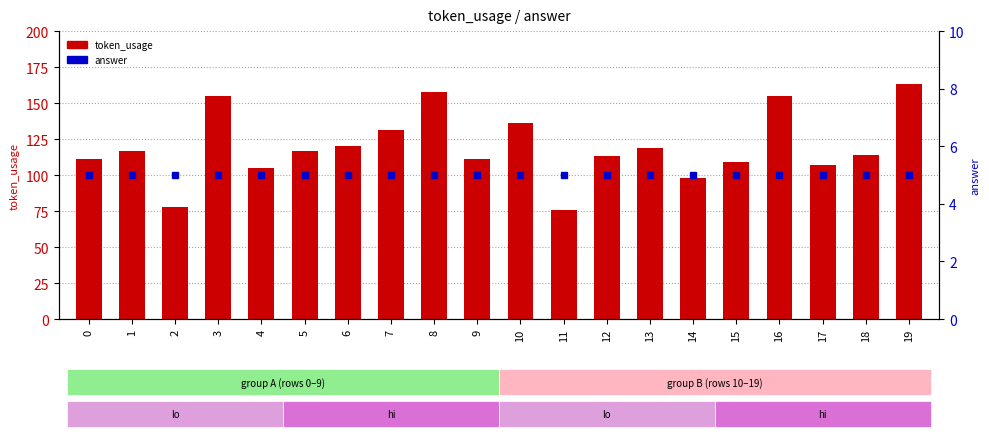

Which has a higher value, 17 or 4?

17